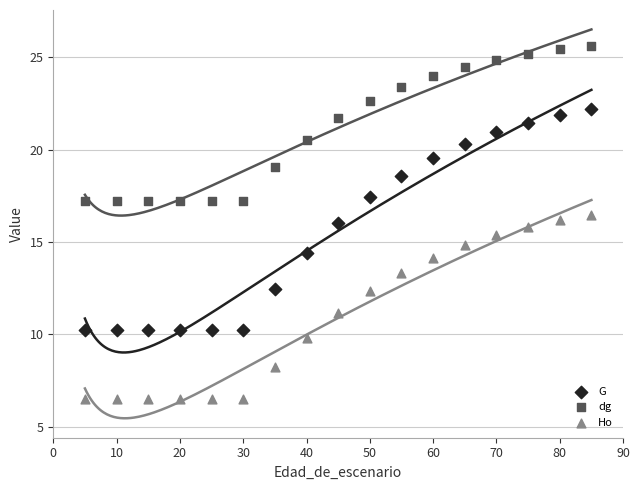

Across all data points, what is the range of X values (max minus min)?

80.0